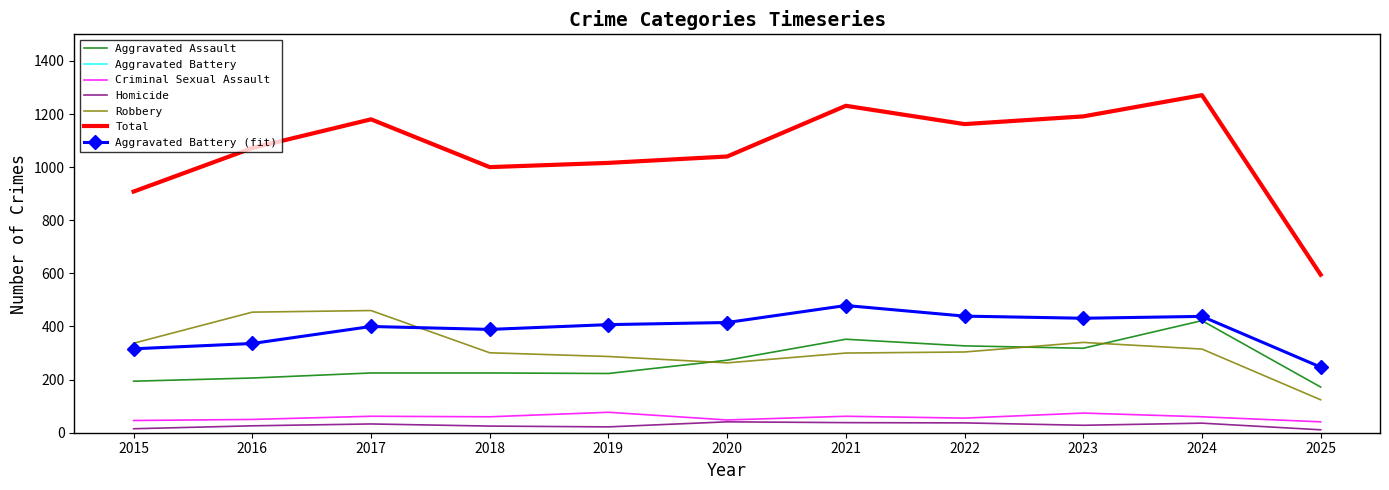

What is the sum of all Criminal Sexual Assault values?

635